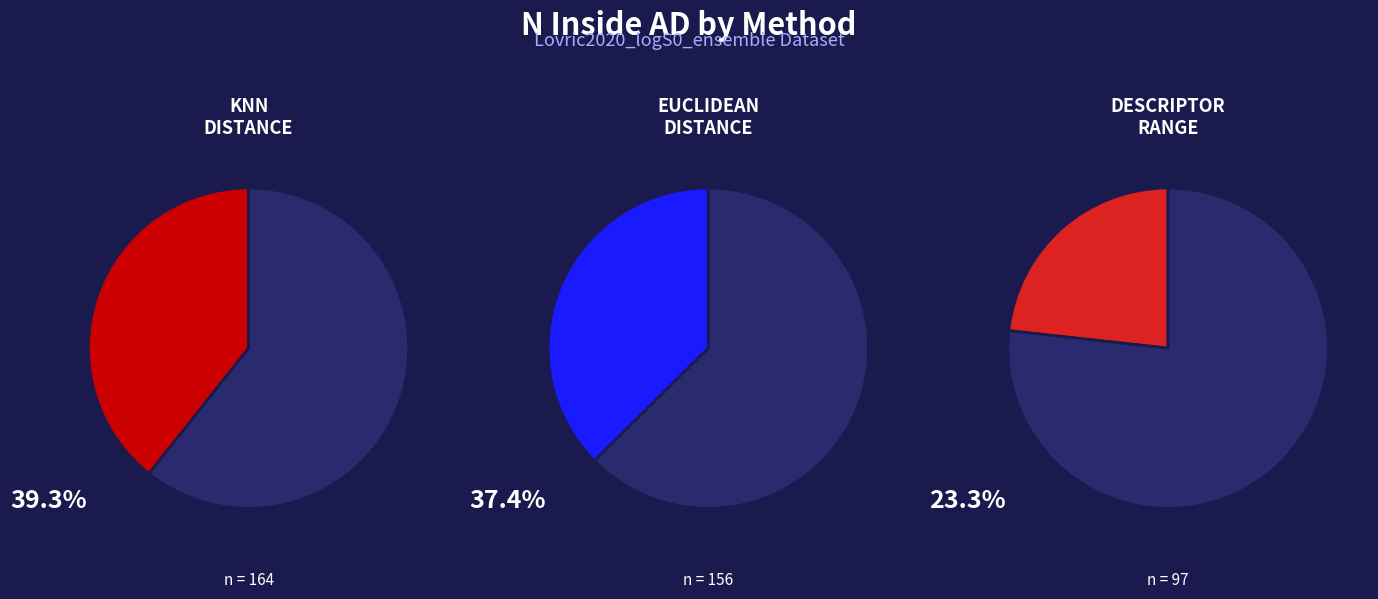

Do euclidean_distance and knn_distance together represent more than half of the pie?

Yes